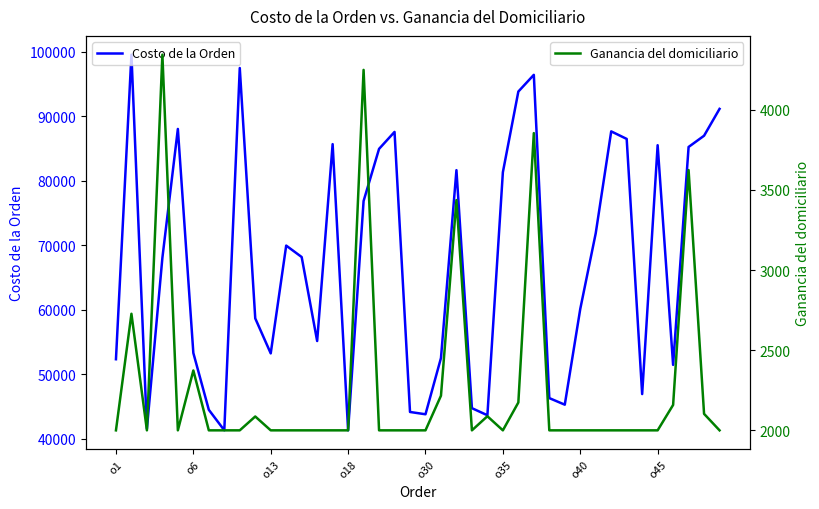

Which series changed the most between 16 and 29?

Costo de la Orden